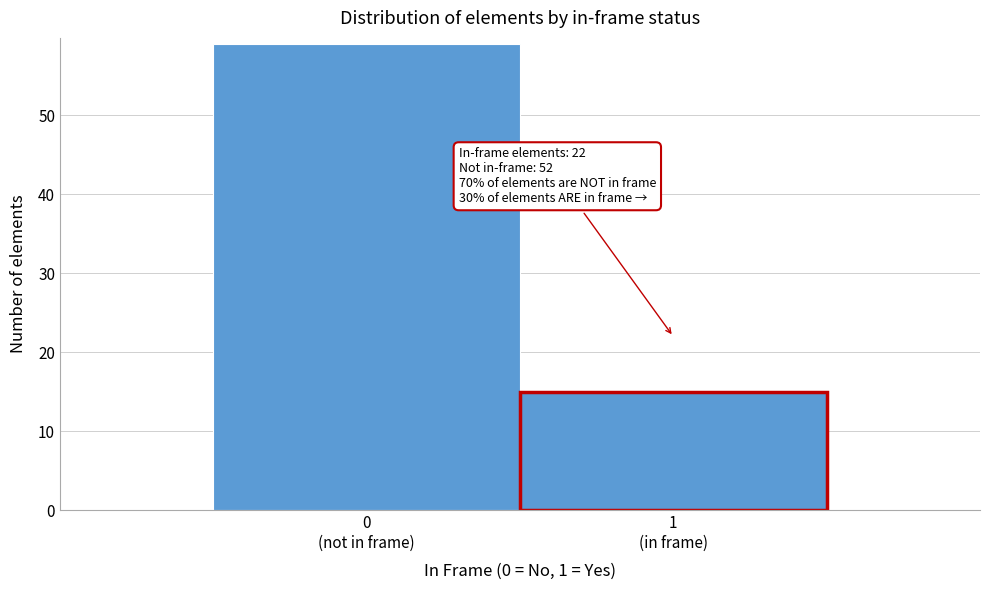

Reading left to right, what are all the values shown in this chart?

59	15